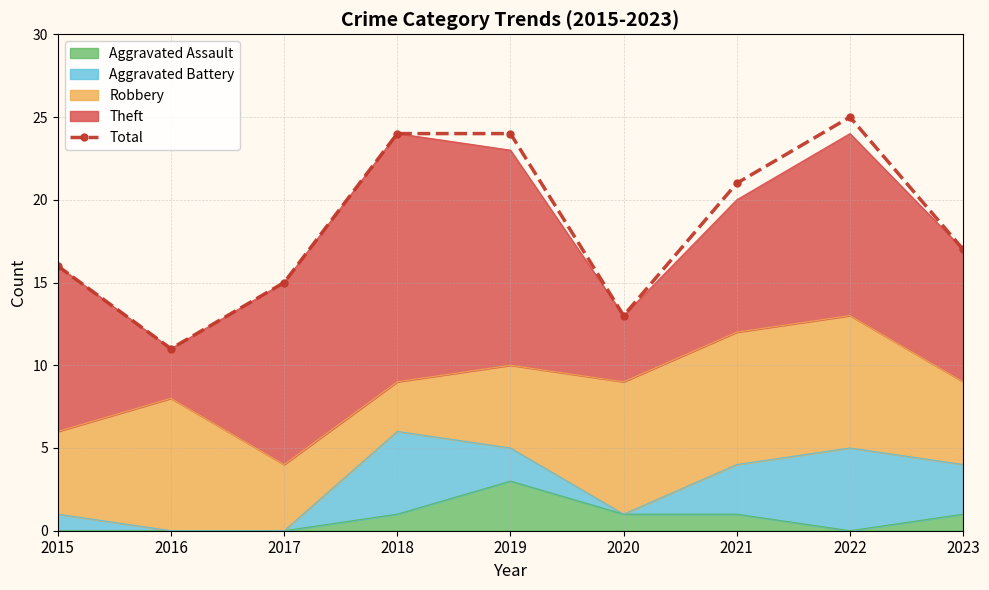

How many values exceed 17?

4